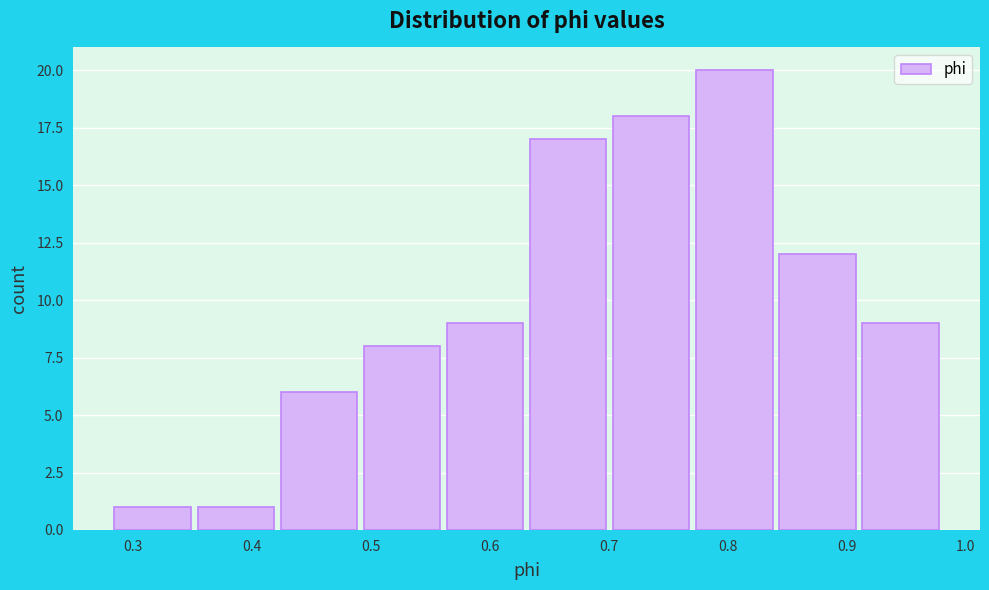

Reading left to right, transcribe this chart: for each bar, give the range it covers on the x-axis and its height. Neither the bar edges nor the heights are printed on the chart, so give them approximately, as read against the axes.

0.28 to 0.35: 1
0.35 to 0.42: 1
0.42 to 0.49: 6
0.49 to 0.56: 8
0.56 to 0.63: 9
0.63 to 0.70: 17
0.70 to 0.77: 18
0.77 to 0.84: 20
0.84 to 0.91: 12
0.91 to 0.98: 9